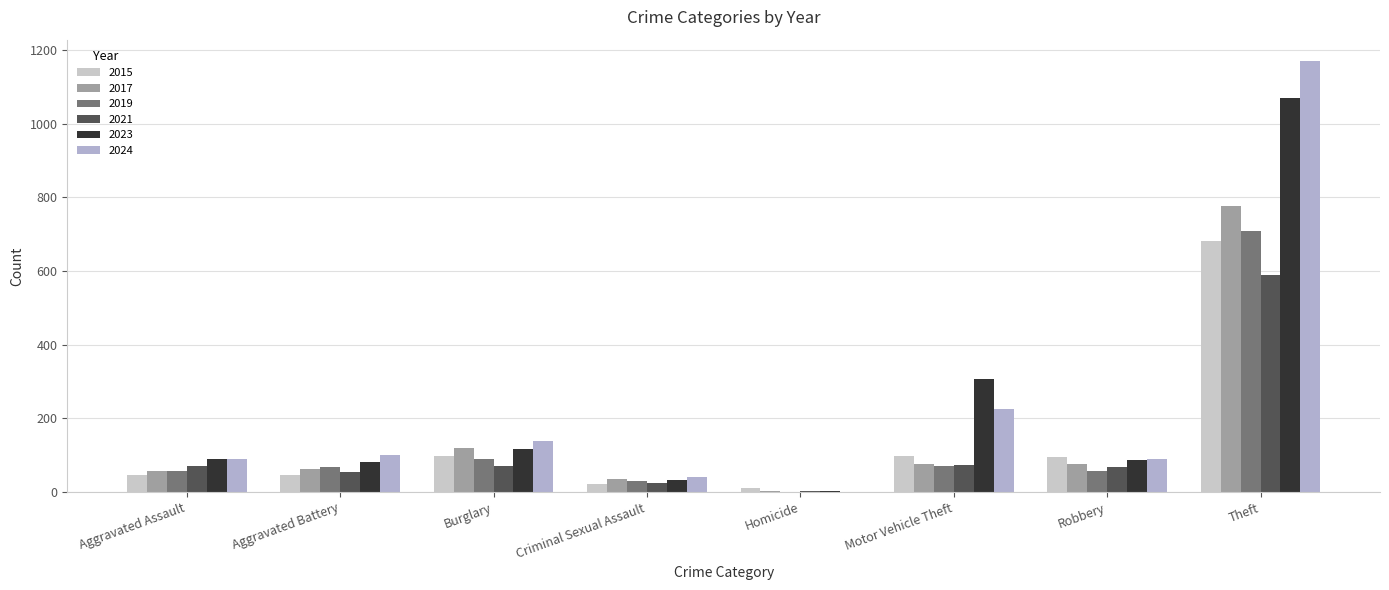

How many groups of bars are there?

8